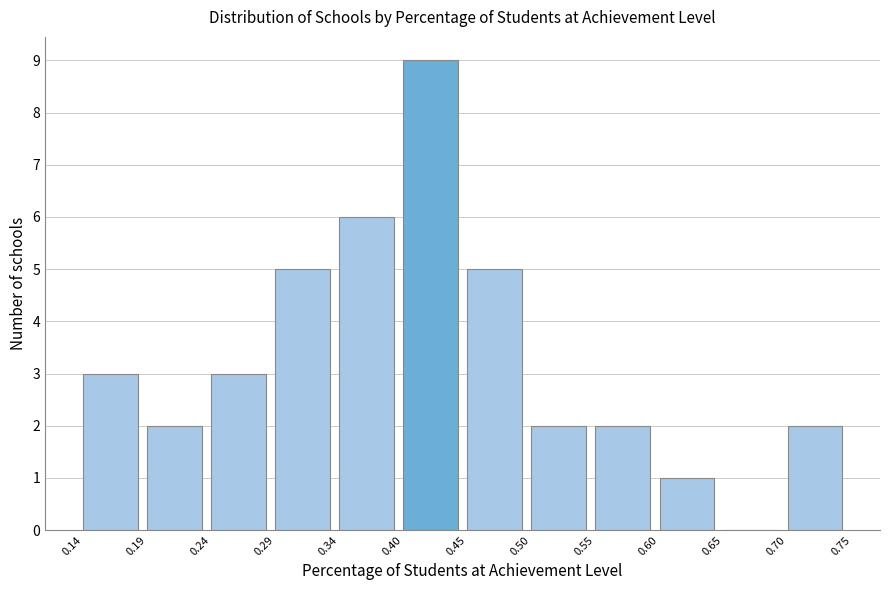

Reading left to right, list every bar in this chart as the range it spans on the x-axis followed by its height. The values are not printed on the chart, so give them approximately, as read against the axis.

0.14 to 0.19: 3
0.19 to 0.24: 2
0.24 to 0.29: 3
0.29 to 0.34: 5
0.34 to 0.40: 6
0.40 to 0.45: 9
0.45 to 0.50: 5
0.50 to 0.55: 2
0.55 to 0.60: 2
0.60 to 0.65: 1
0.65 to 0.70: 0
0.70 to 0.75: 2